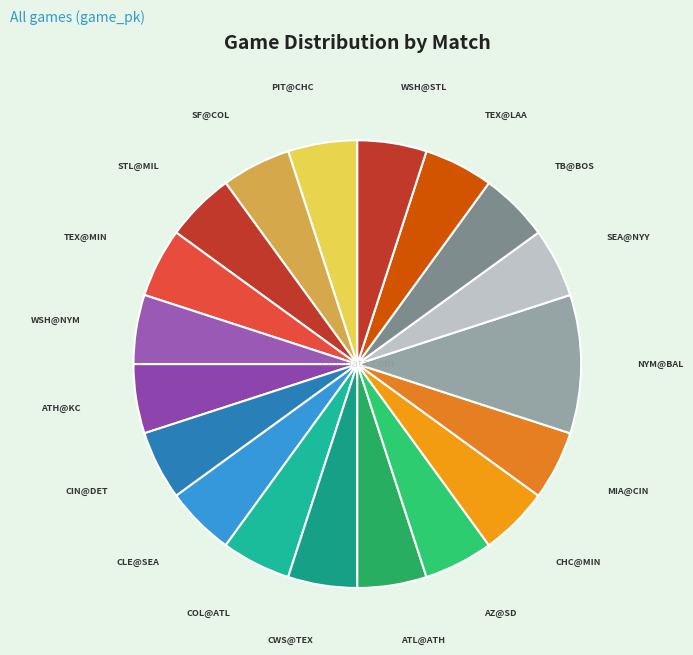

Does any single category account for the majority?

No